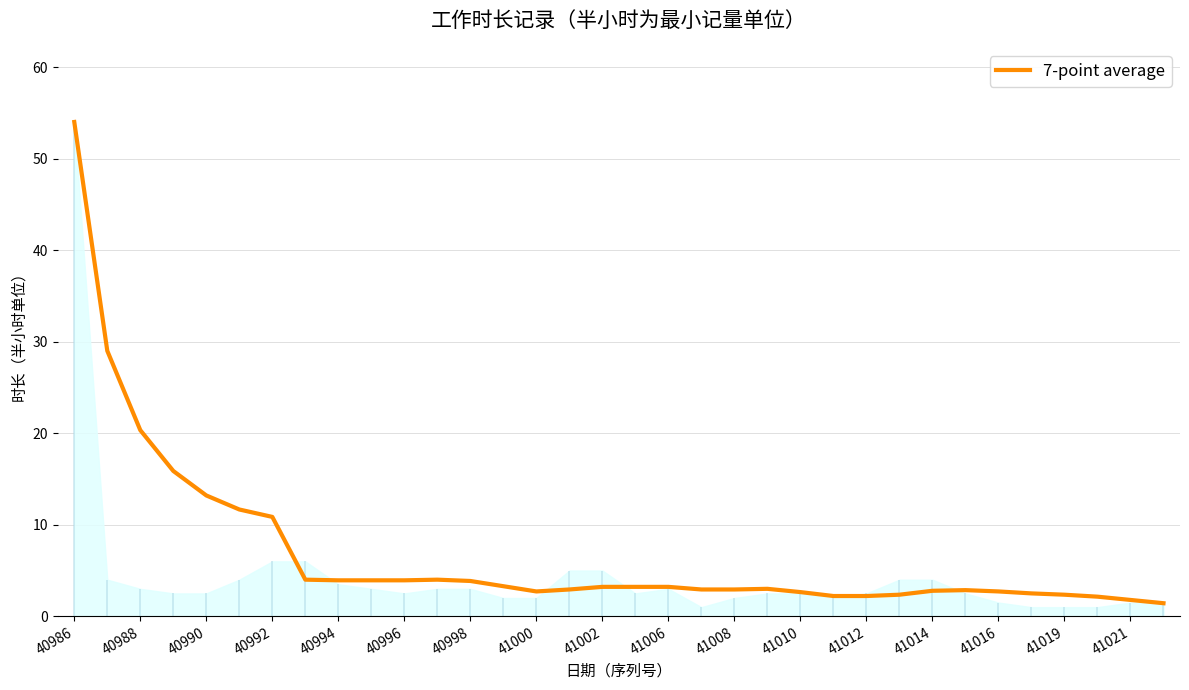

How many distinct data groups are displayed?

1